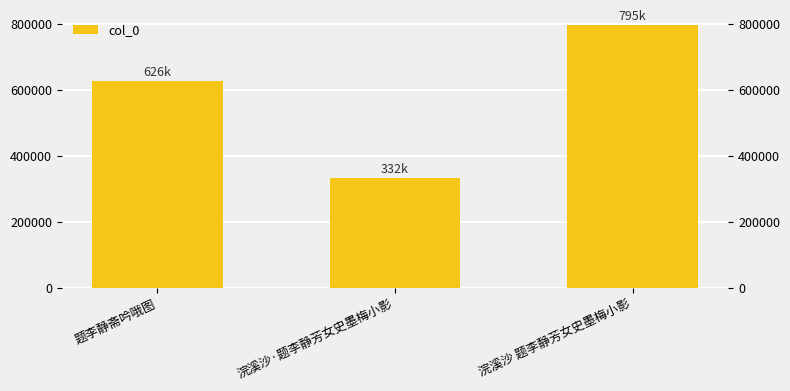

What is the sum of the values at 浣溪沙 题李静芳女史墨梅小影 and 题李静斋吟哦图?

1420953